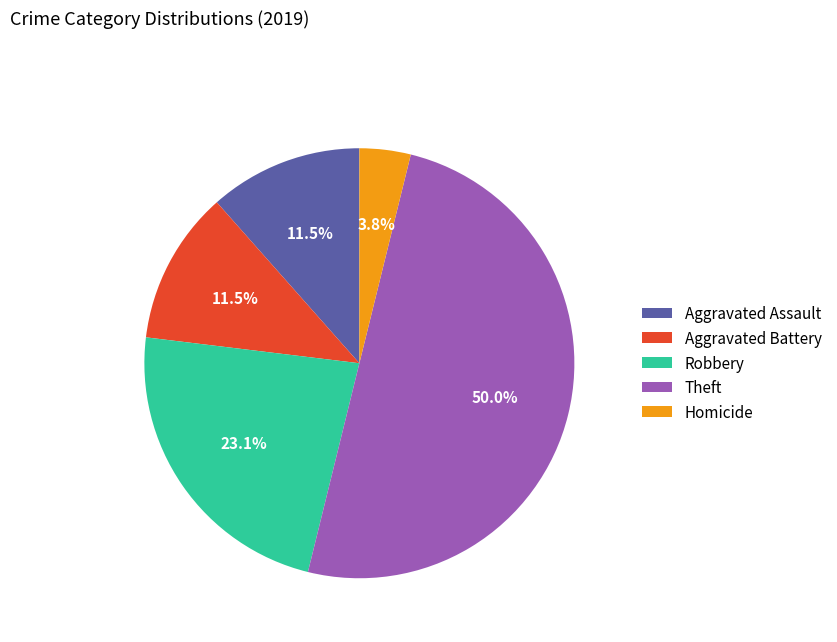

What percentage do Aggravated Battery and Robbery together represent?

34.6%